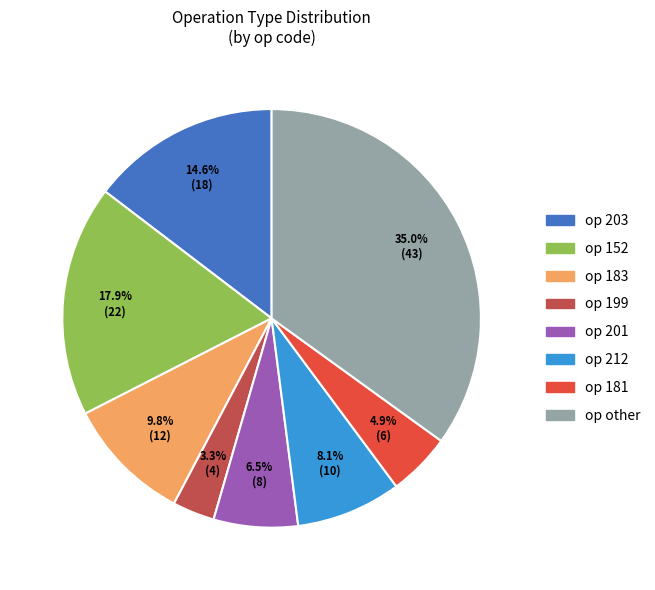

Count the number of slices in the pie.

8